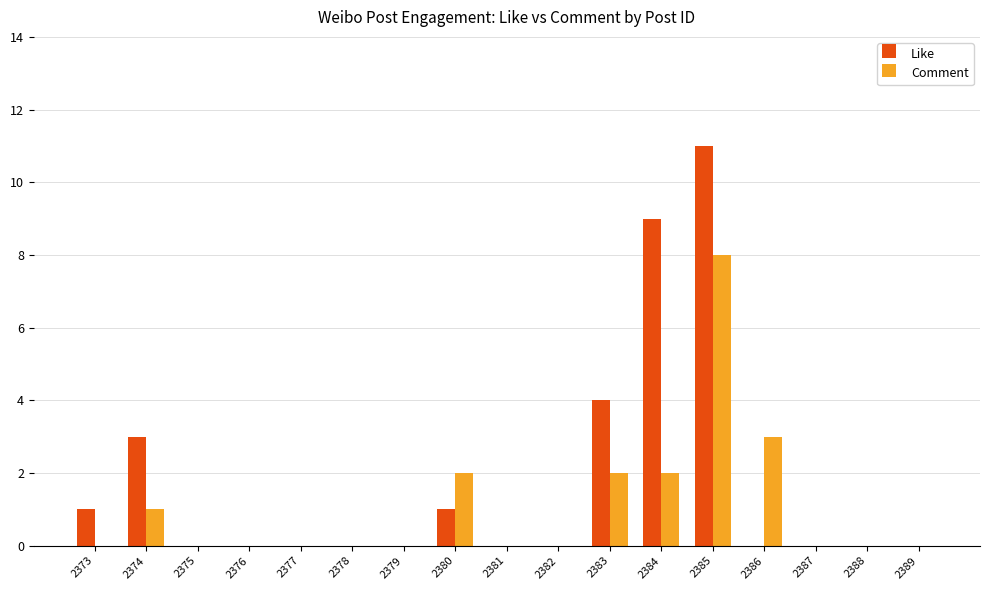

Is the value of Like at 2384 greater than the value of Comment at 2376?

Yes